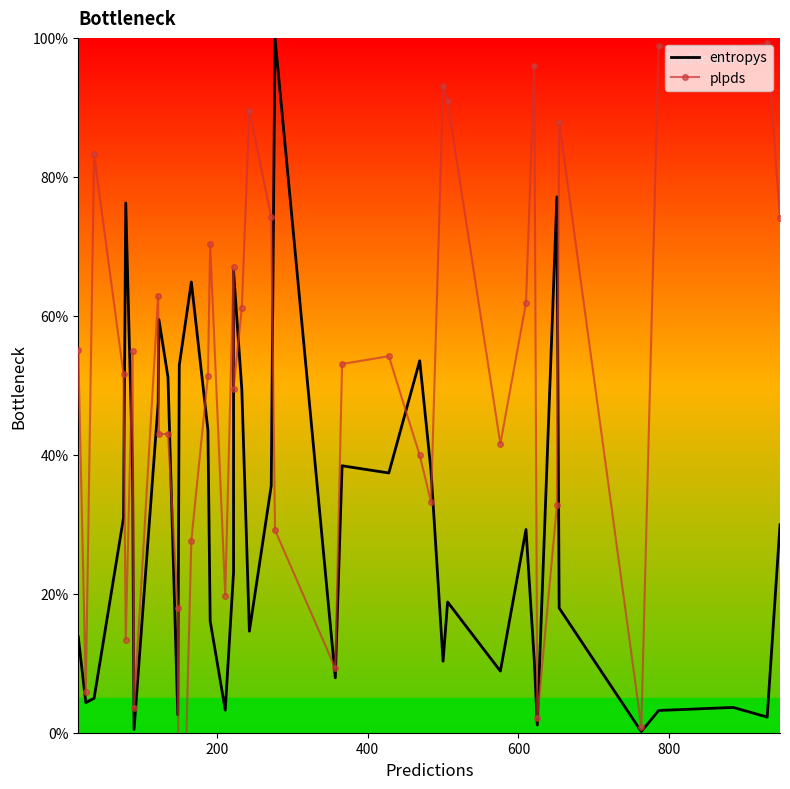

True or false: entropys and plpds intersect in this chart.

True